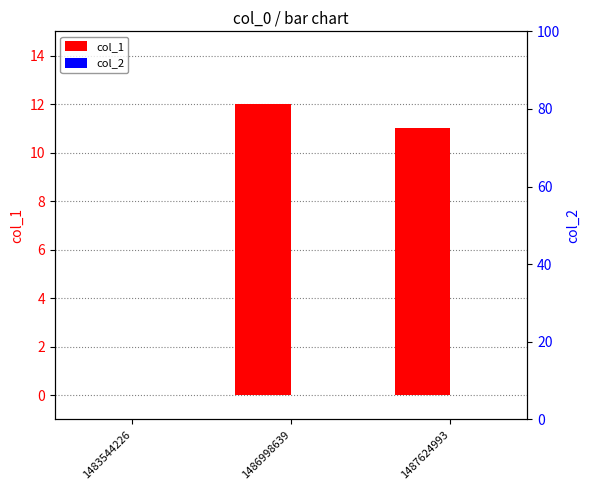

Count the number of data series in this chart.

2